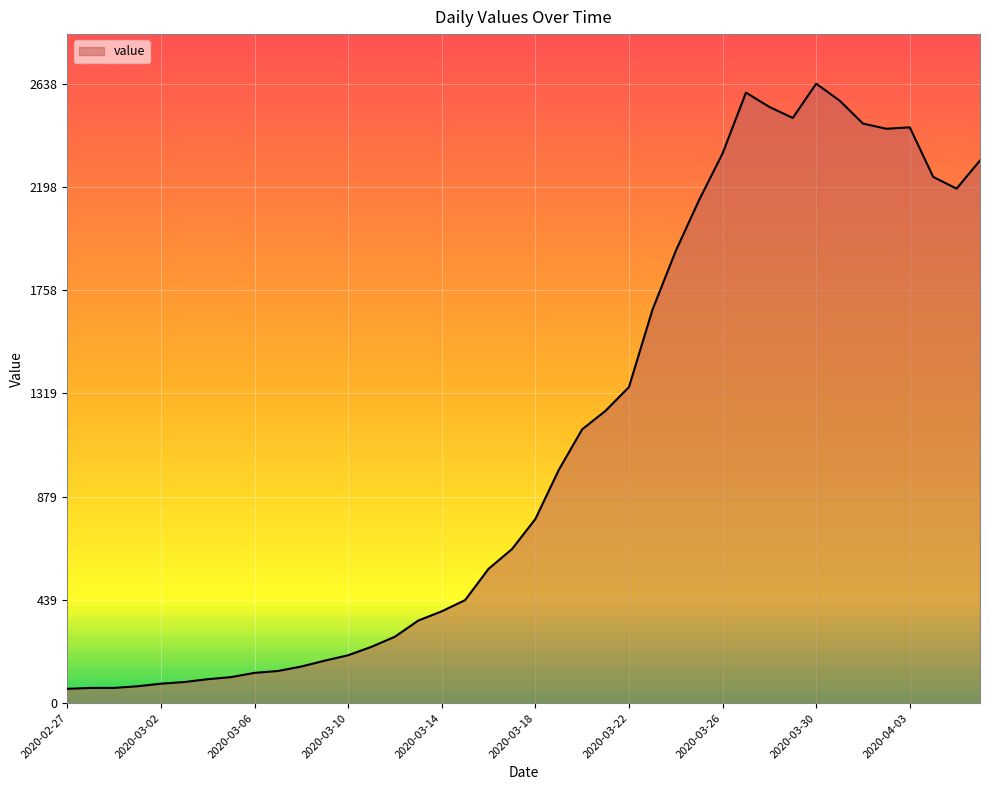

What is the minimum value shown in the chart?

61